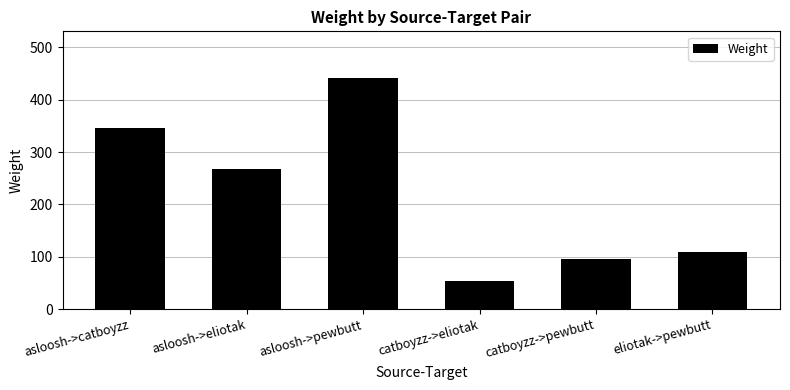

What is the smallest value displayed?

53